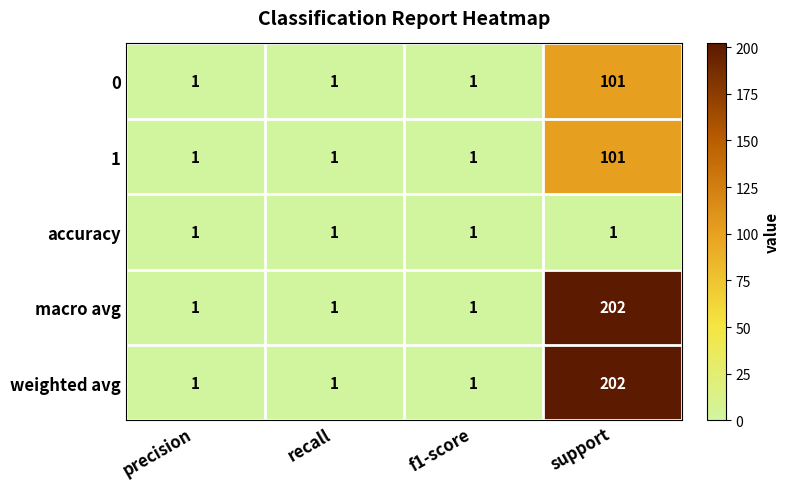

What is the minimum value shown in the chart?

1